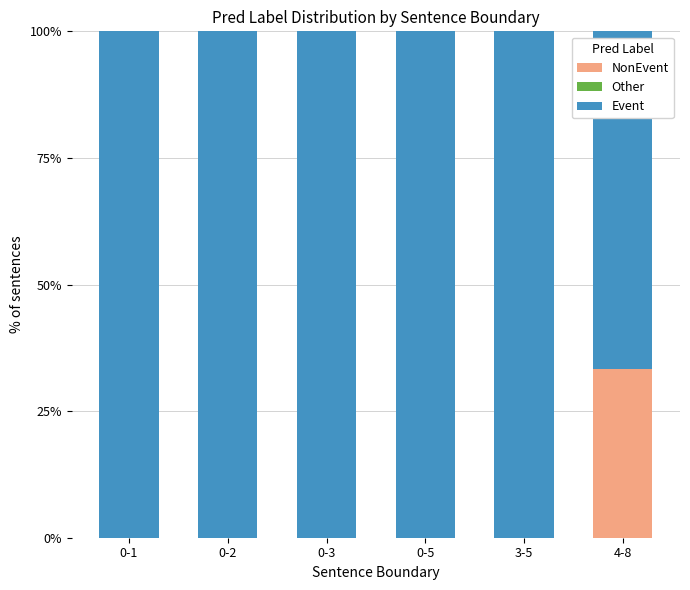

What are all the series names shown in the legend?

NonEvent, Other, Event